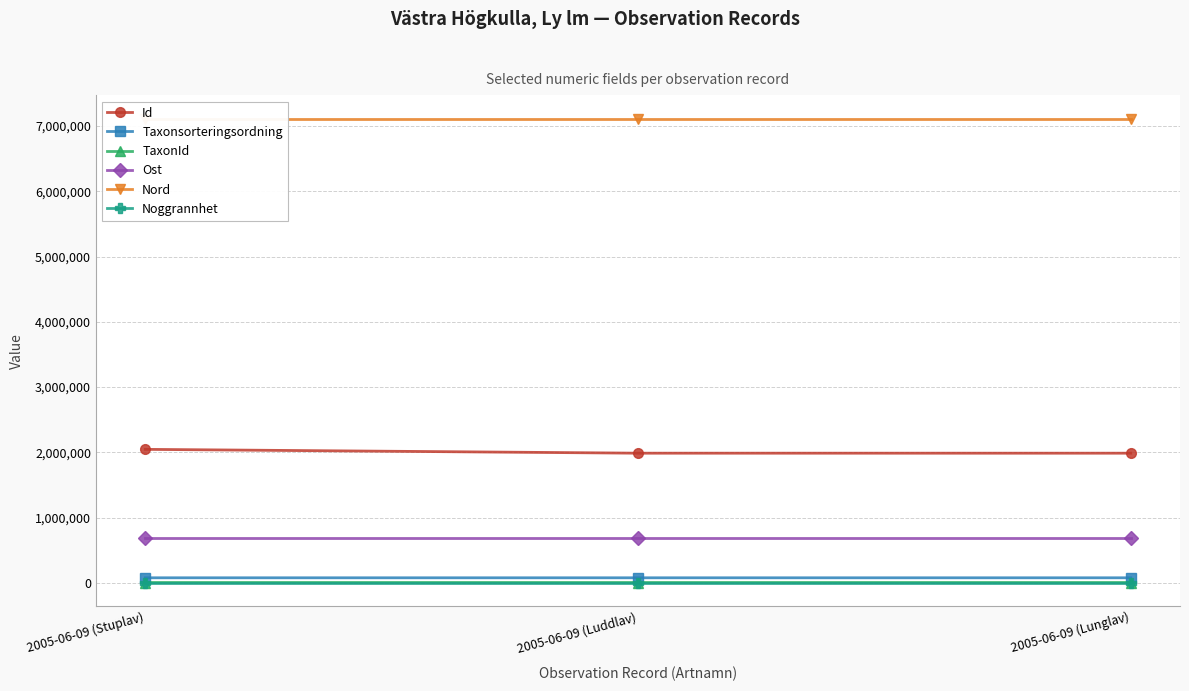

The value of Ost at 2005-06-09 (Luddlav) is 689059.4. True or false?

True